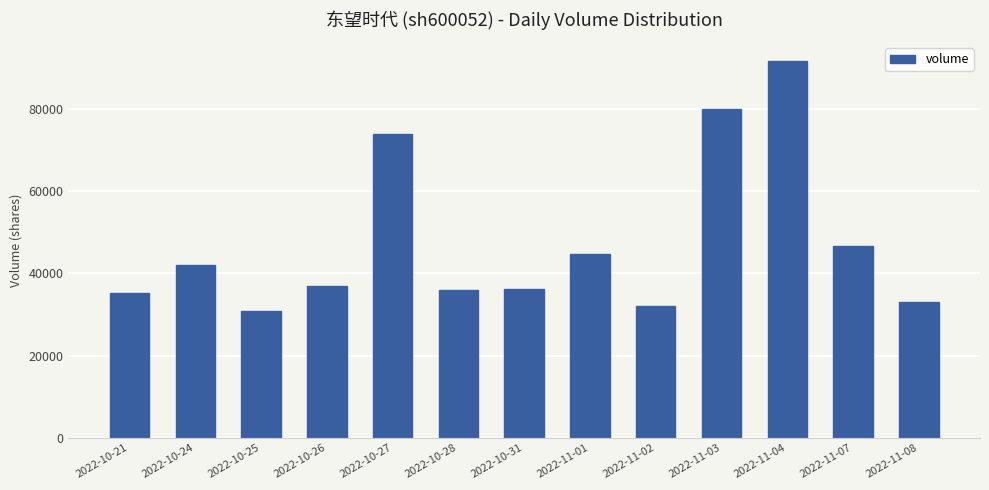

Which category has the lowest value across all series?

2022-10-25